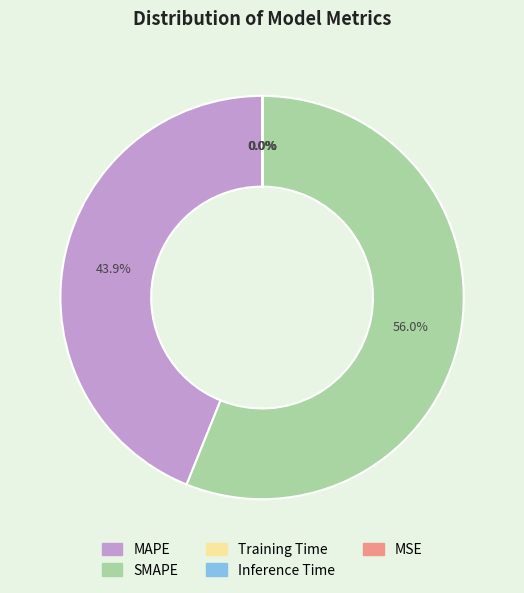

Which category accounts for the majority?

SMAPE